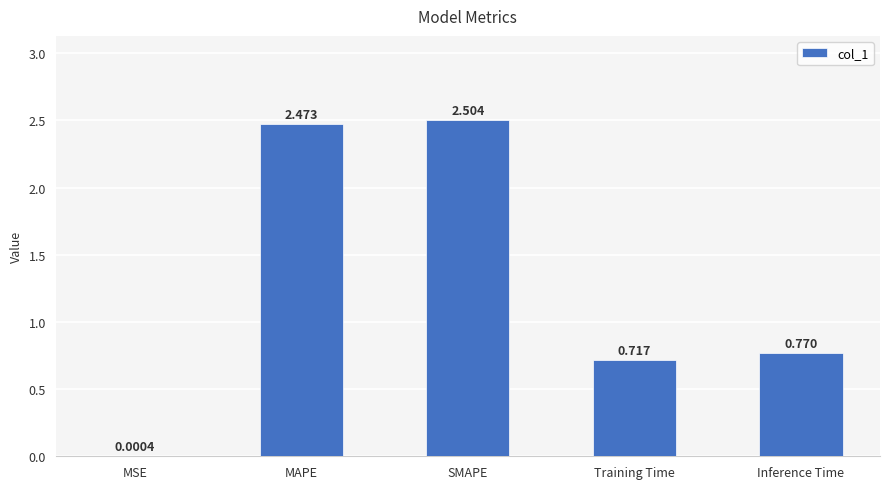

Which has a higher value, MAPE or Training Time?

MAPE